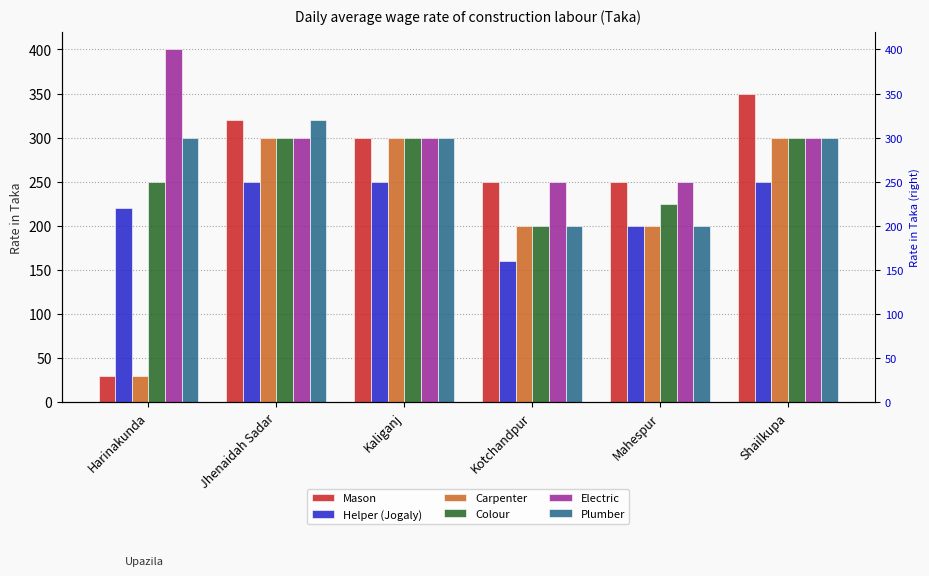

Between Harinakunda and Mahespur, which series saw the biggest shift?

Mason